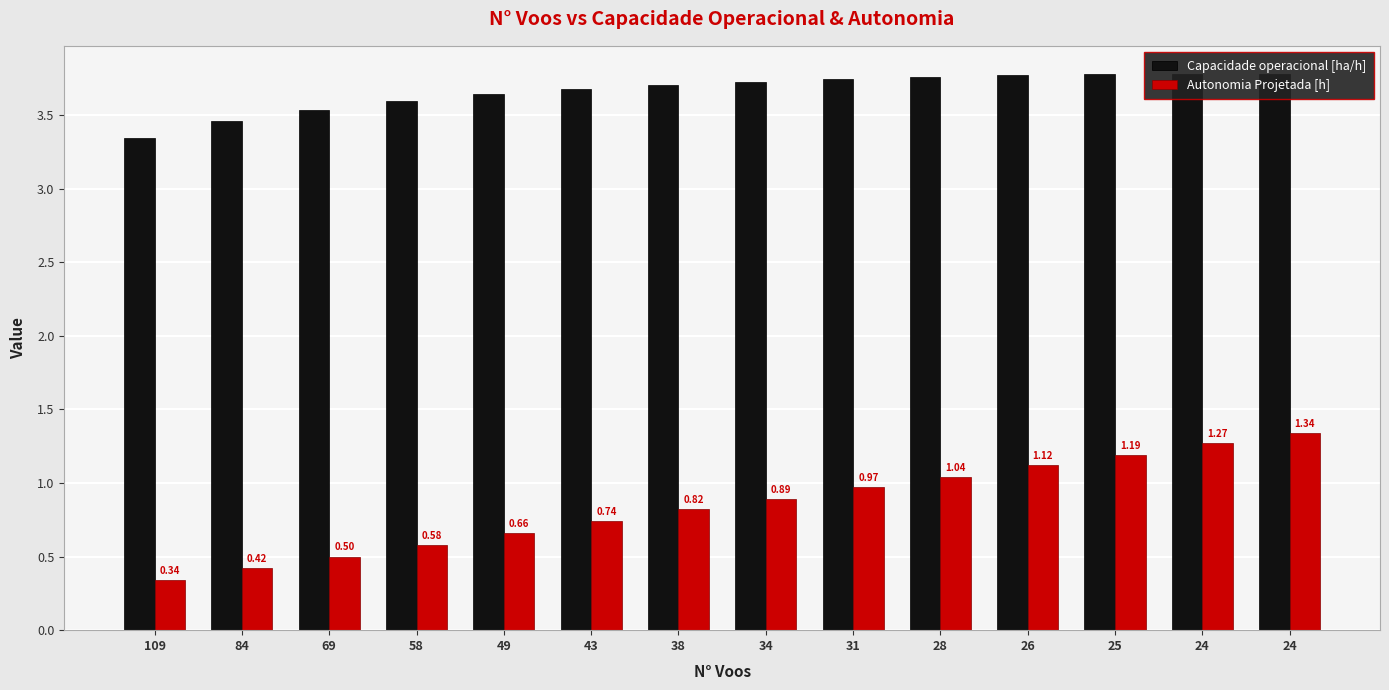

How many groups of bars are there?

14